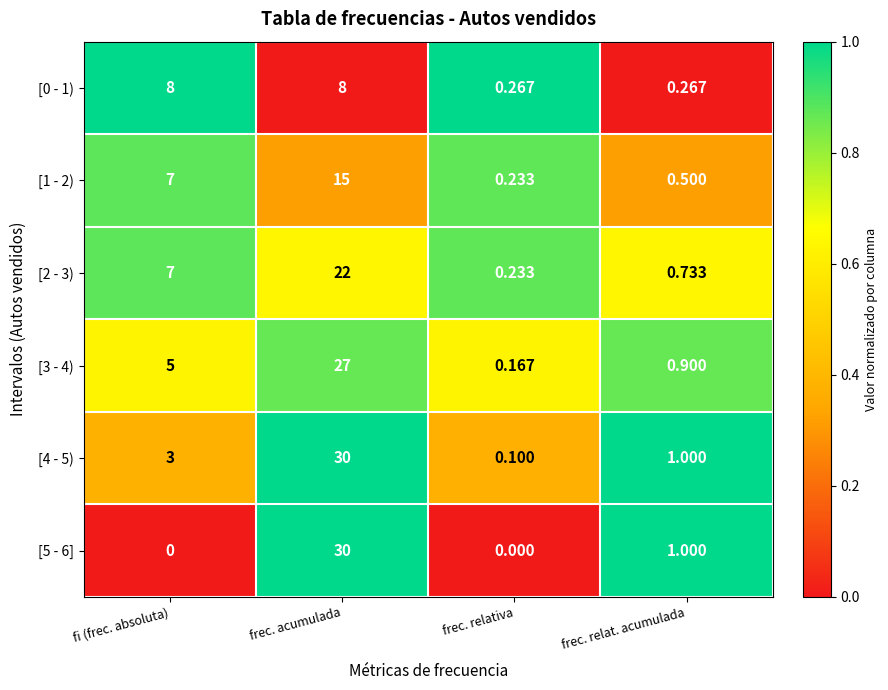

How many data points in [4 - 5) are less than 3?

2